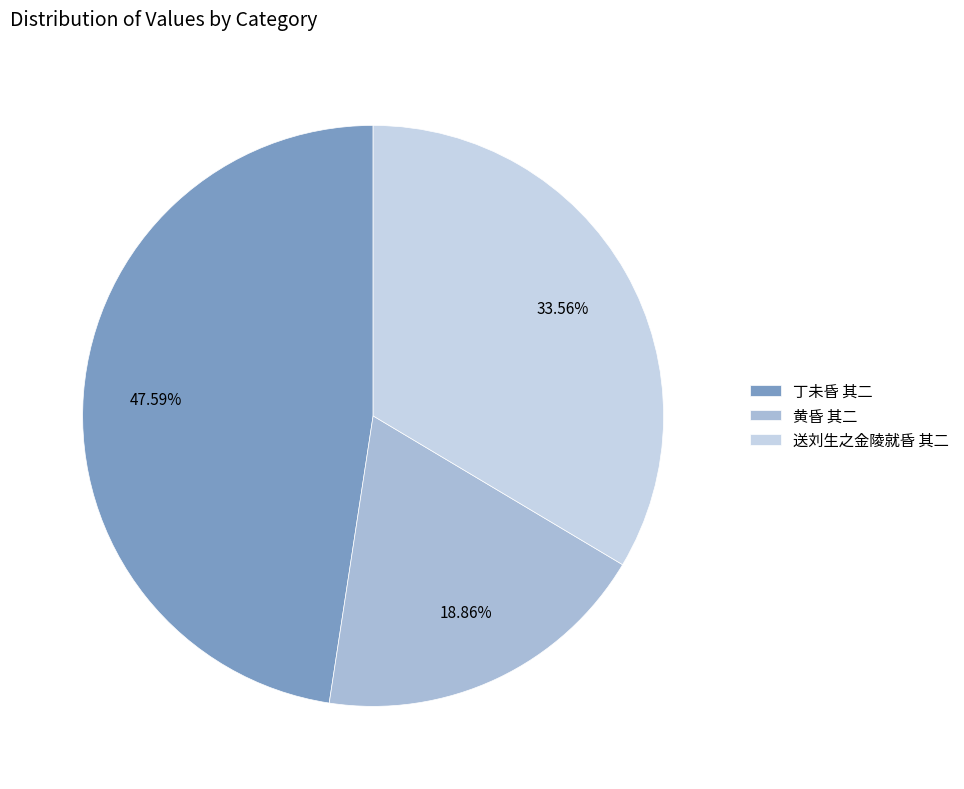

Approximately how many times larger is the value at 送刘生之金陵就昏 其二 compared to 黄昏 其二?

1.8